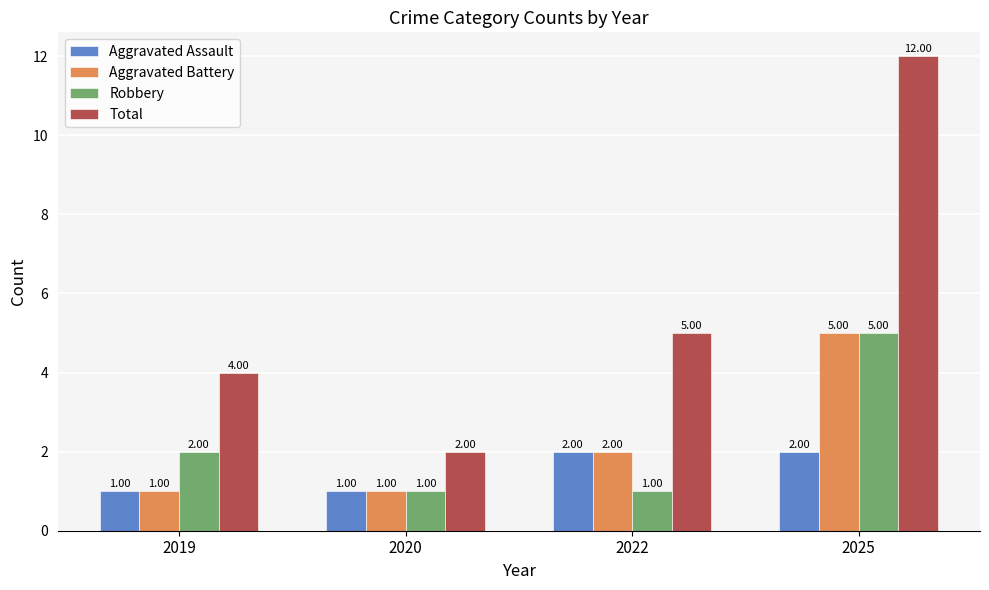

Which series changed the most between 2019 and 2020?

Total